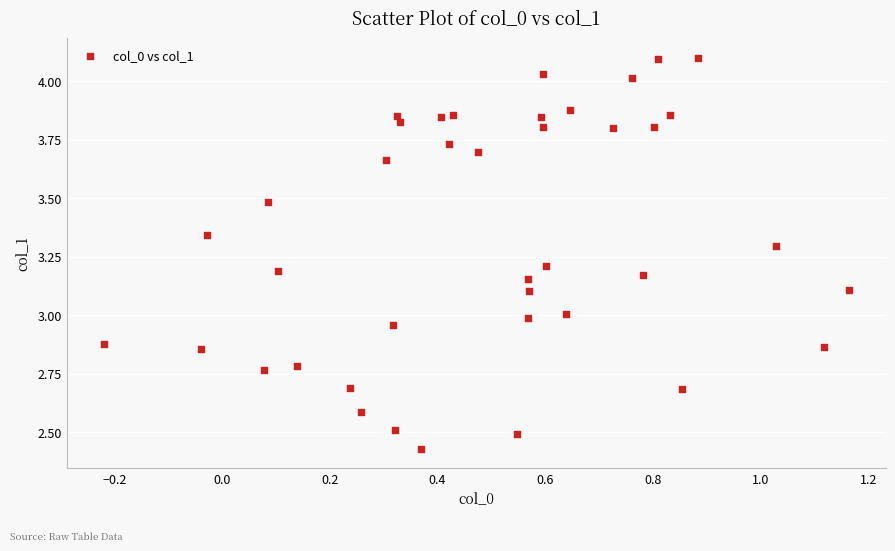

What is the range of Y values (max minus min)?

1.7